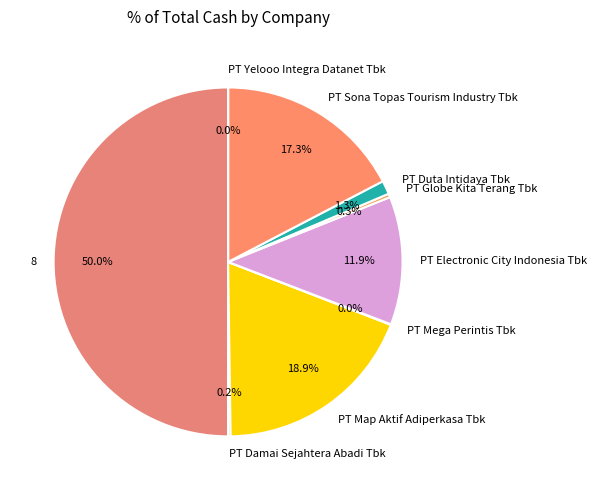

What is the largest slice in the pie chart?

8